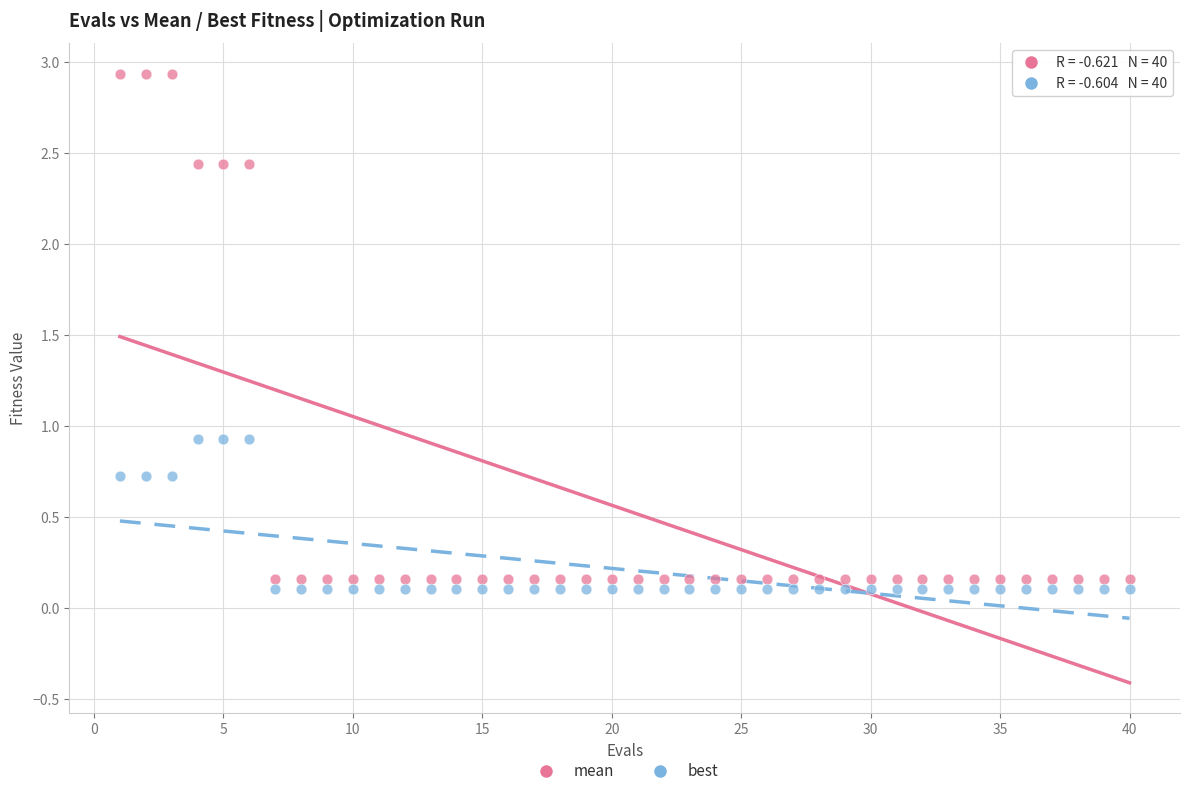

Which series contains the highest Y value?

mean